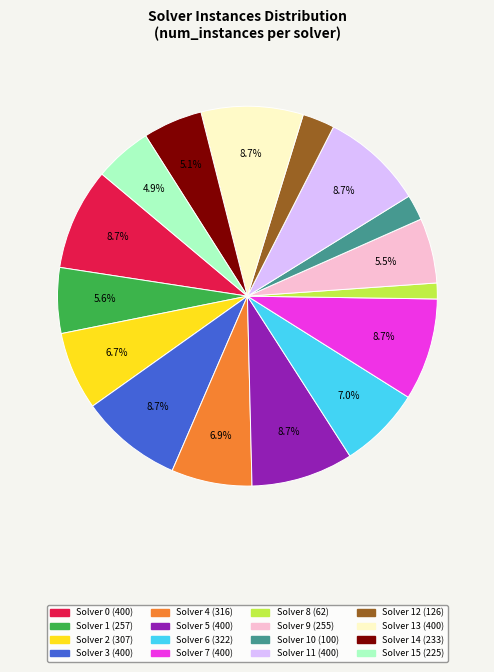

Does any single category account for the majority?

No